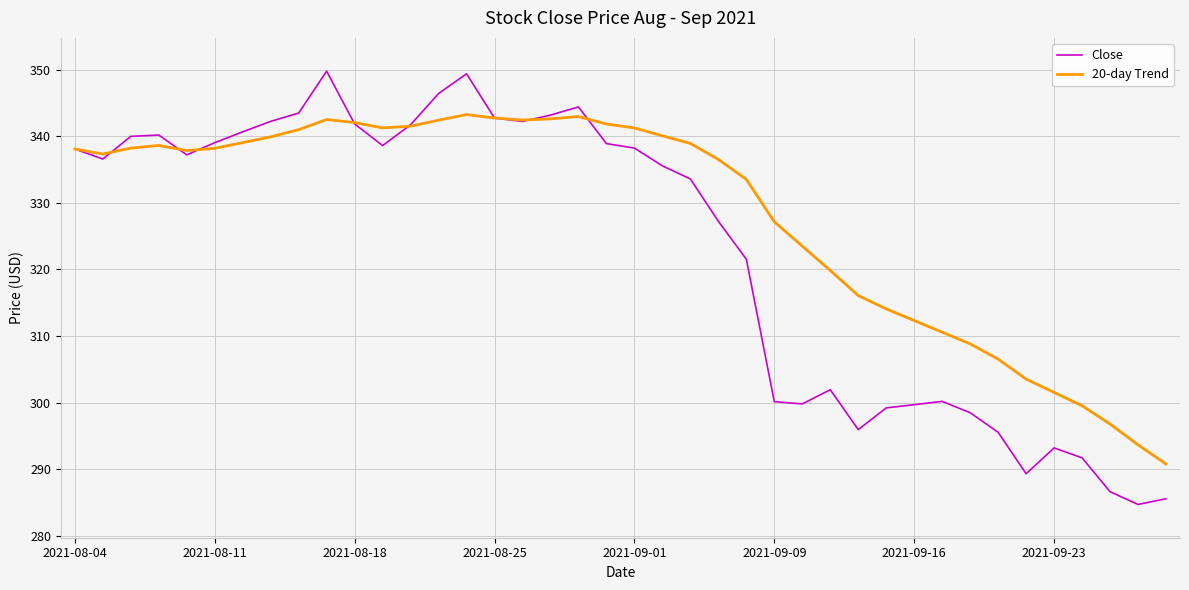

Which series has the widest spread of values?

Close